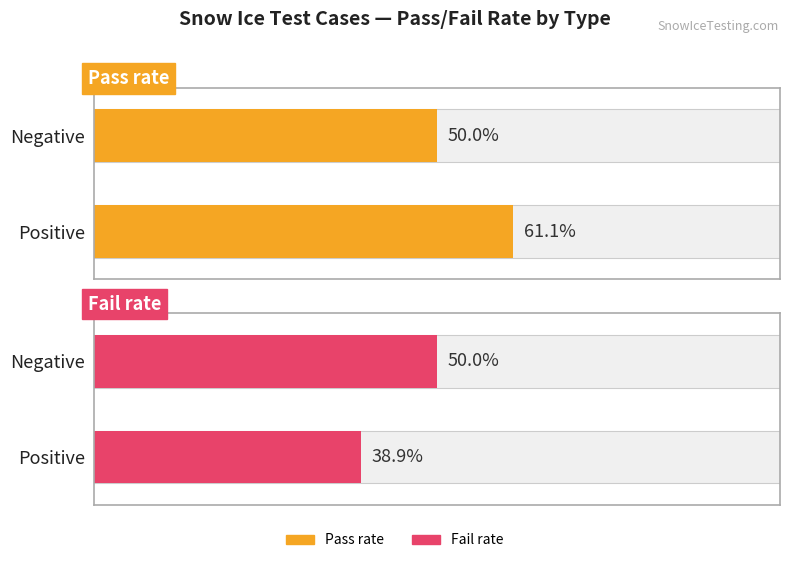

Does the chart contain any negative values?

No